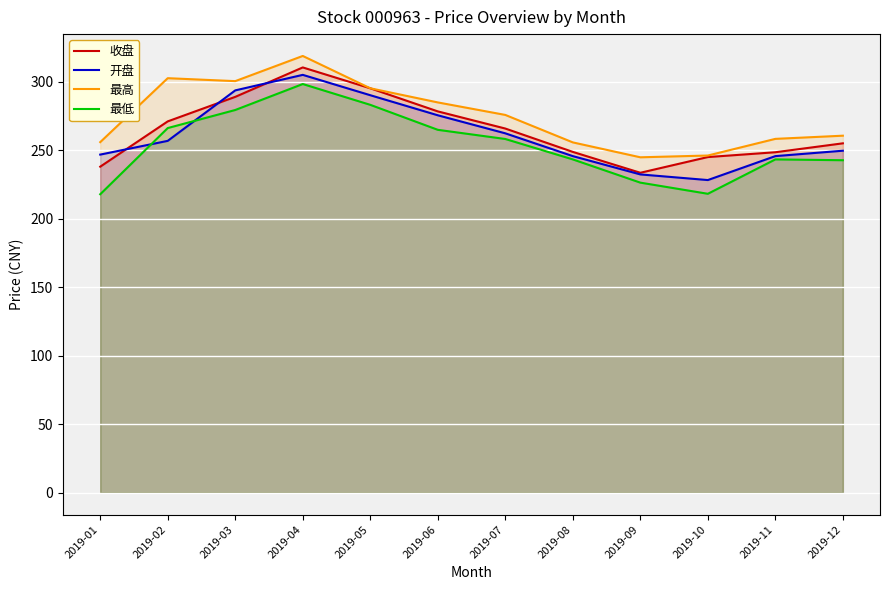

At which category does 收盘 reach its first local peak?

2019-04